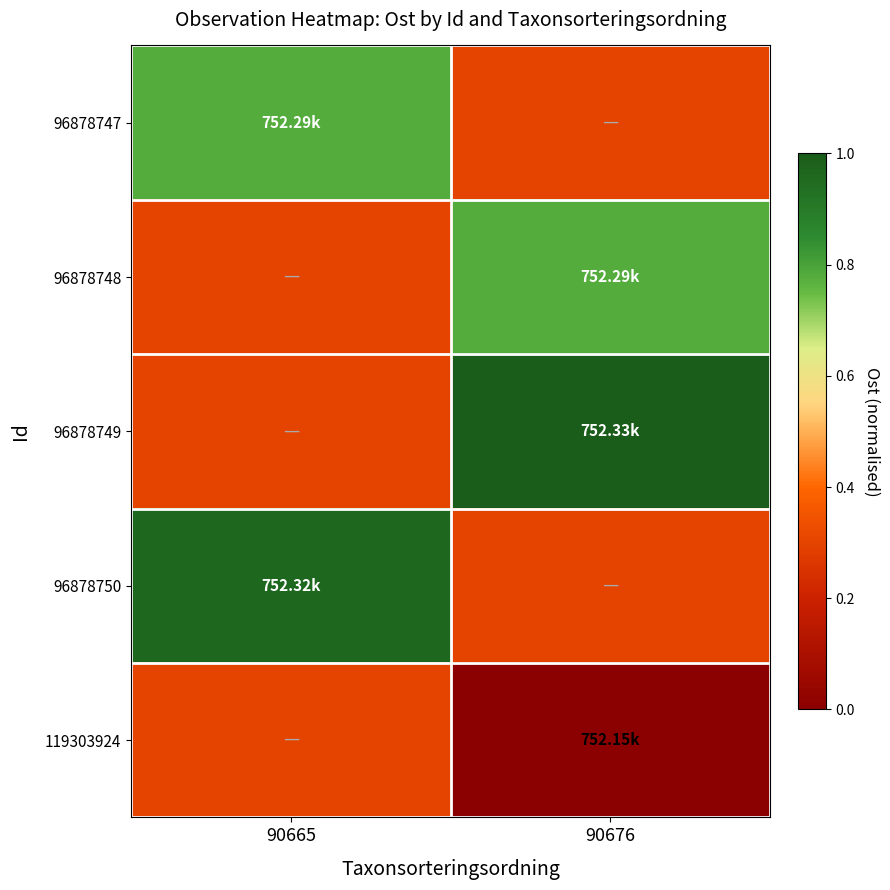

Which series has the largest total across all categories?

96878749